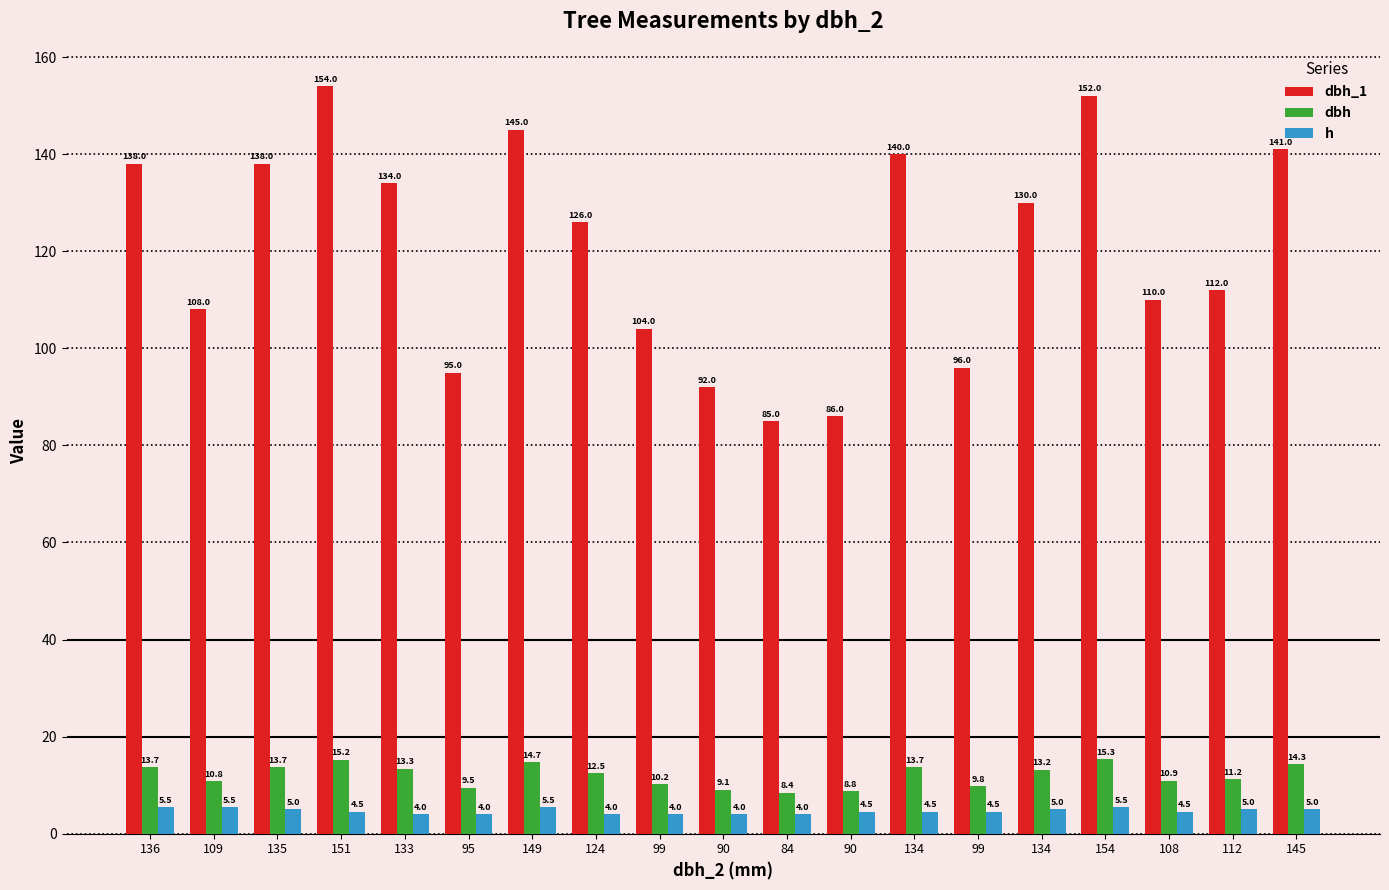

Rank the series by their maximum value, from highest to lowest.

dbh_1, dbh, h